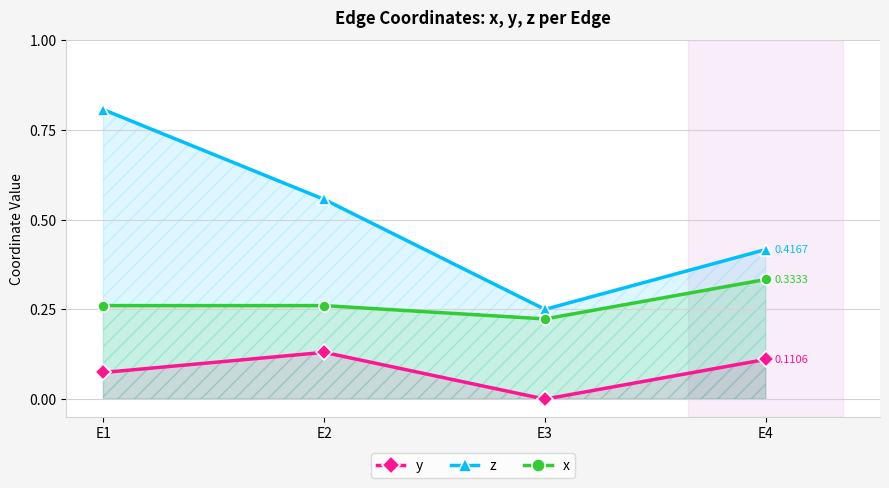

At how many categories does at least one series exceed 0?

4